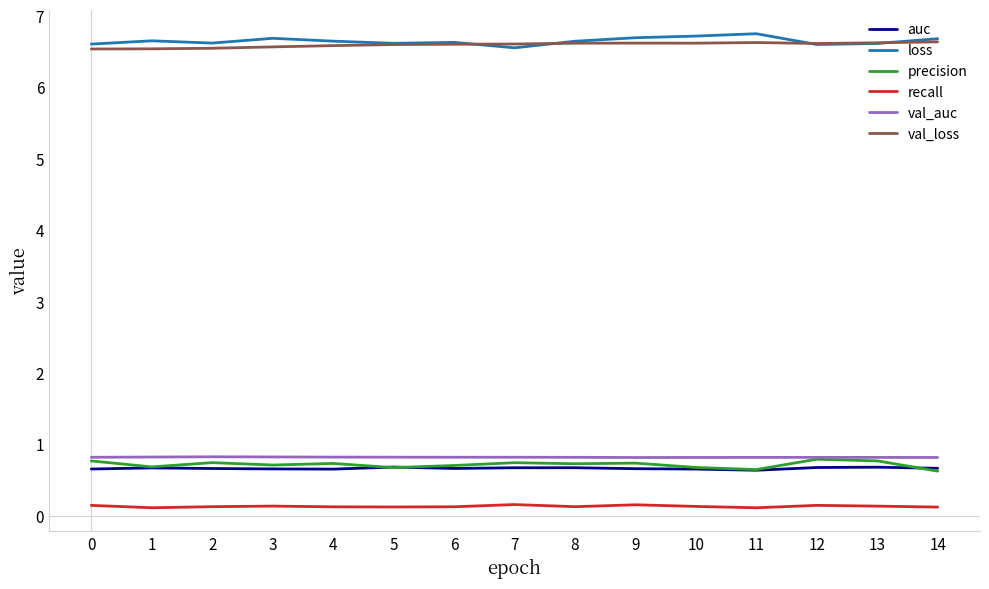

What is the minimum value for precision?

0.6